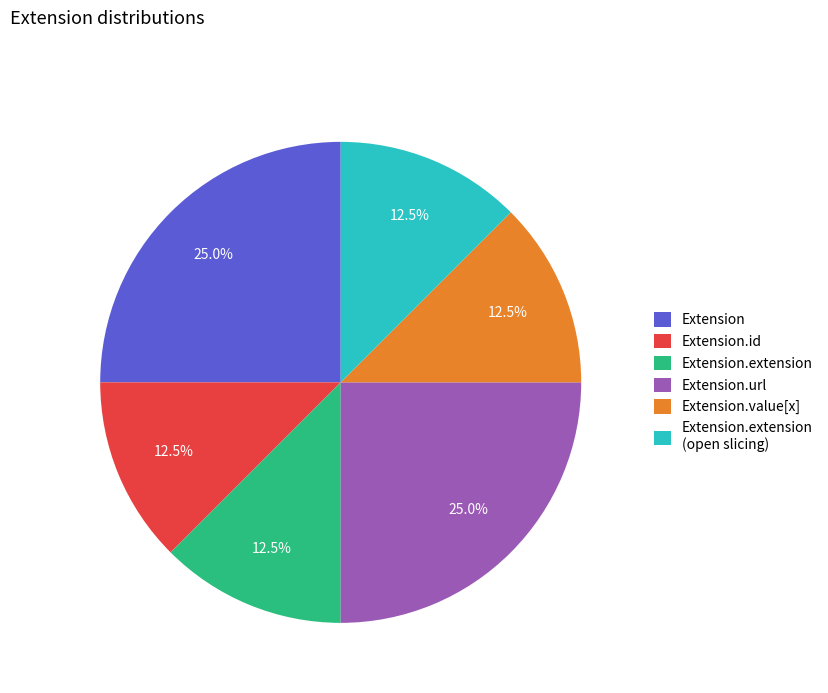

To the nearest percent, what is the average slice percentage?

17%